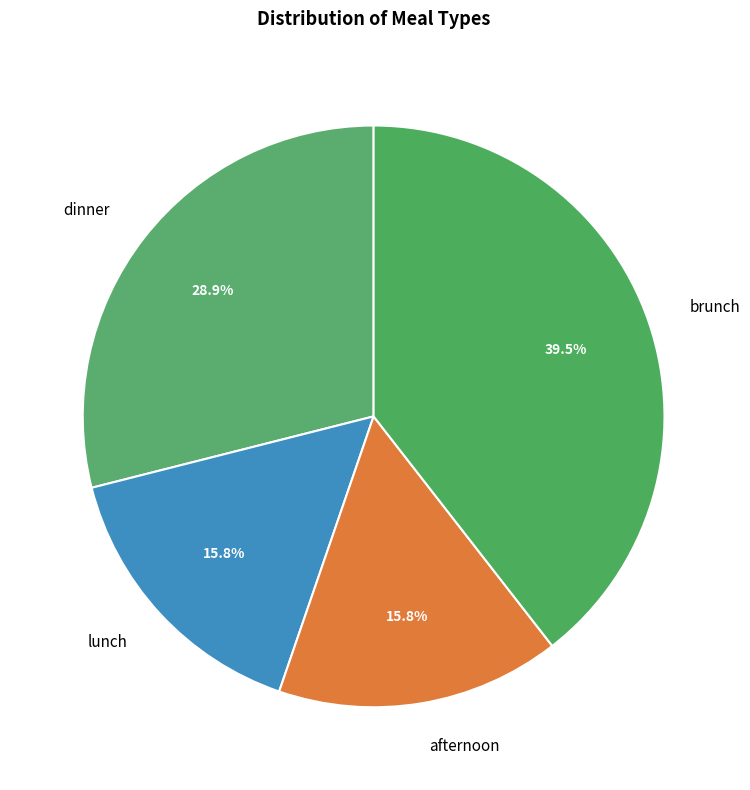

Which slice is the largest?

brunch